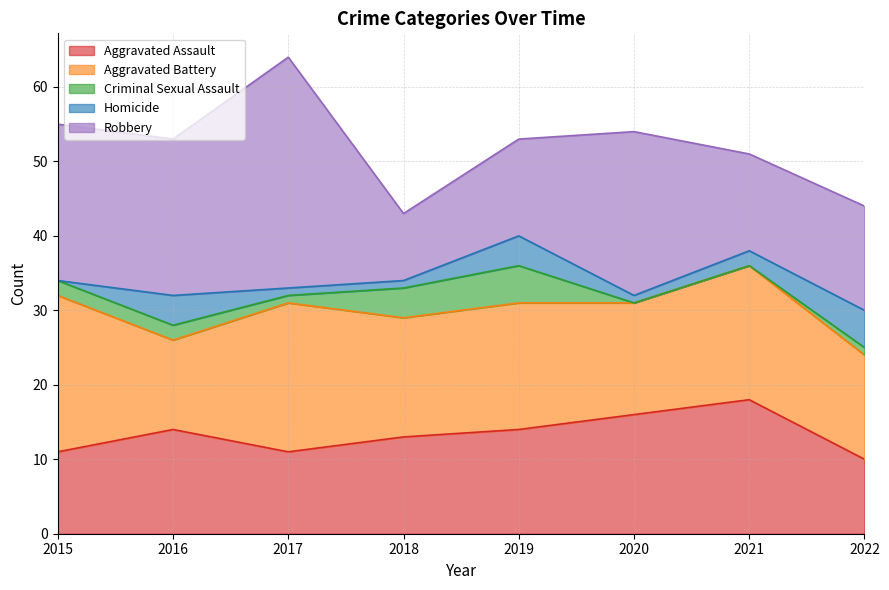

Which category has the lowest value across all series?

2020